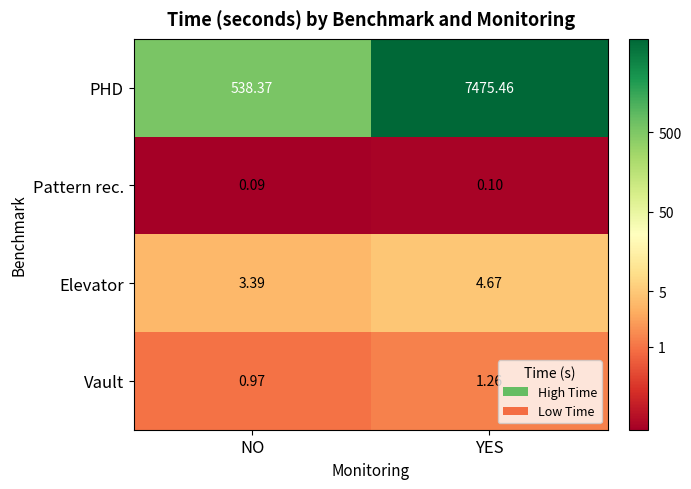

At which label does Elevator reach its minimum?

NO